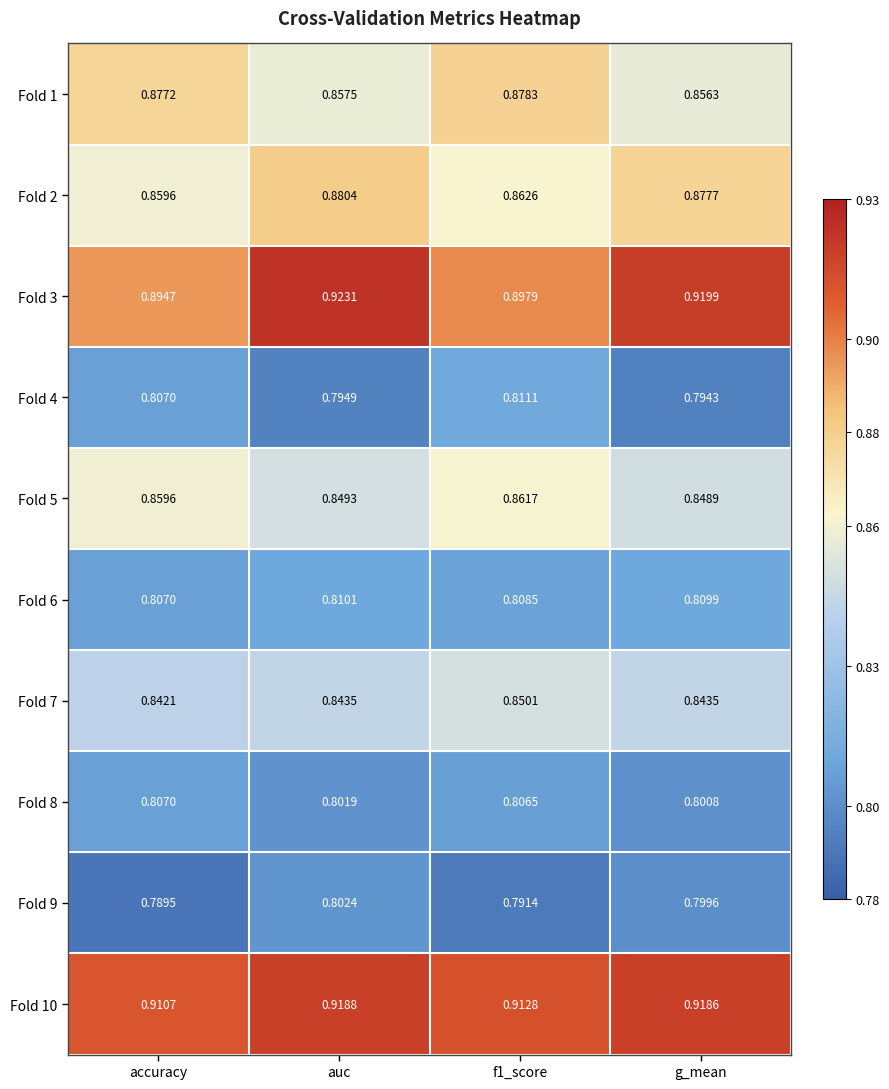

Is the value of Fold 4 at accuracy greater than the value of Fold 6 at auc?

No